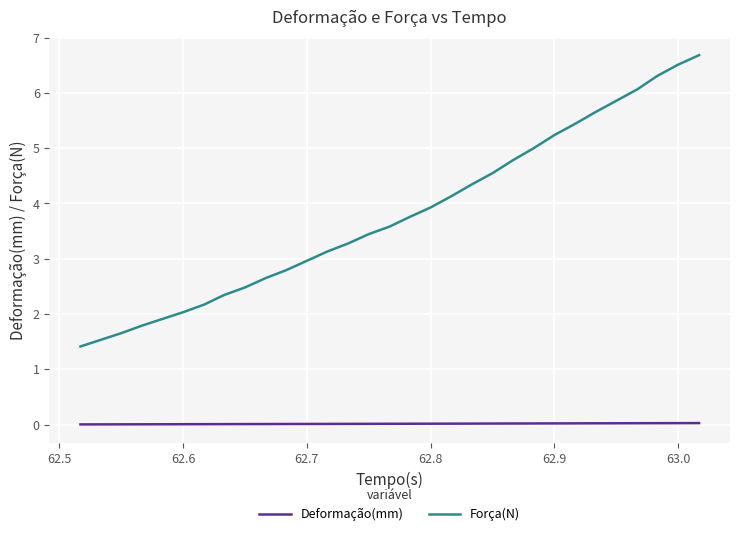

True or false: Deformação(mm) and Força(N) intersect in this chart.

False